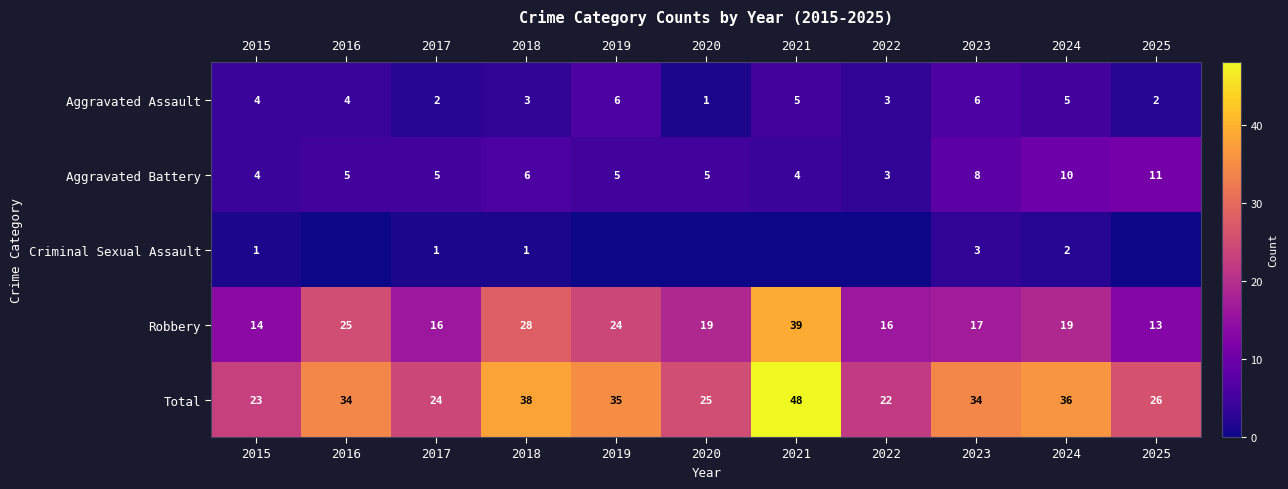

Rank the series at 2017 from lowest to highest value.

Criminal Sexual Assault, Aggravated Assault, Aggravated Battery, Robbery, Total